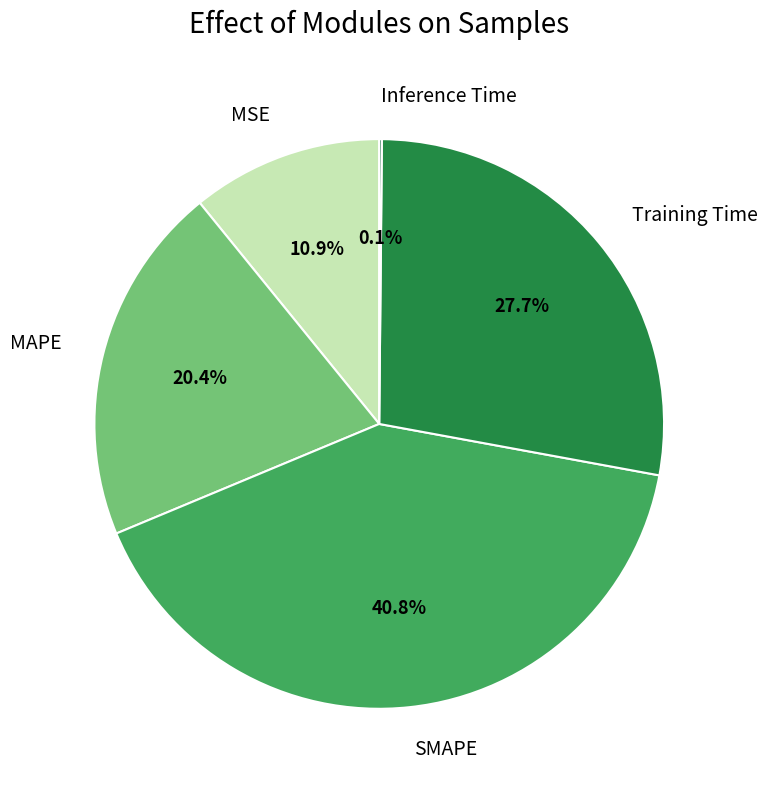

Is it true that MAPE is 12% of the pie?

False